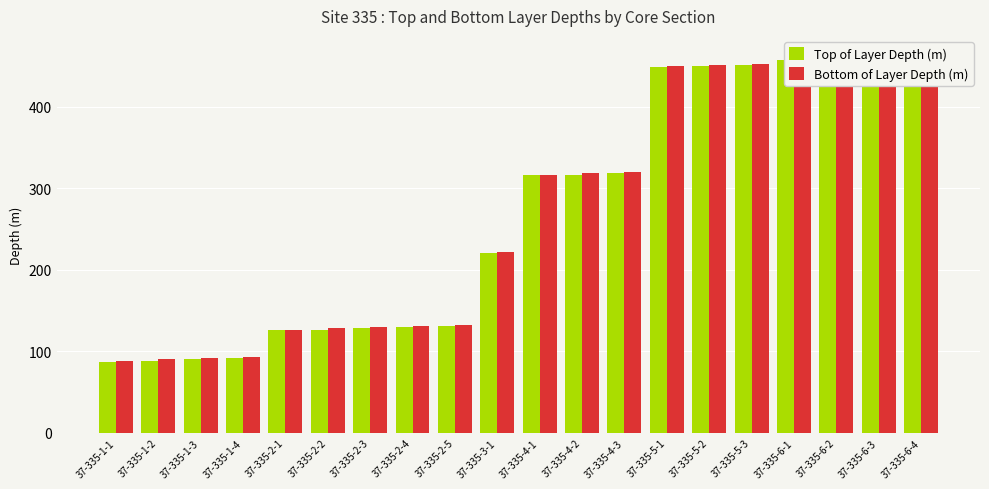

What position from the left is 37-335-5-1?

14